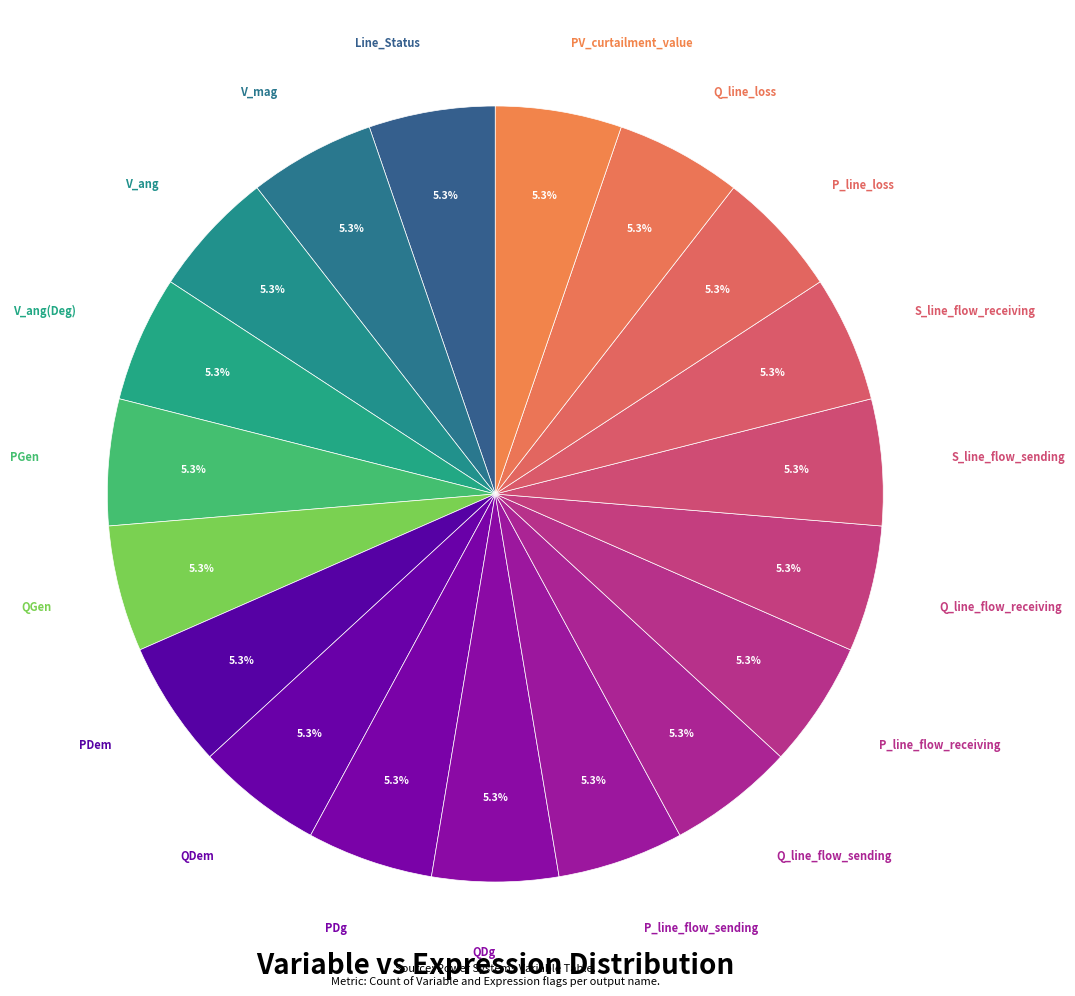

How many slices are in this pie chart?

19